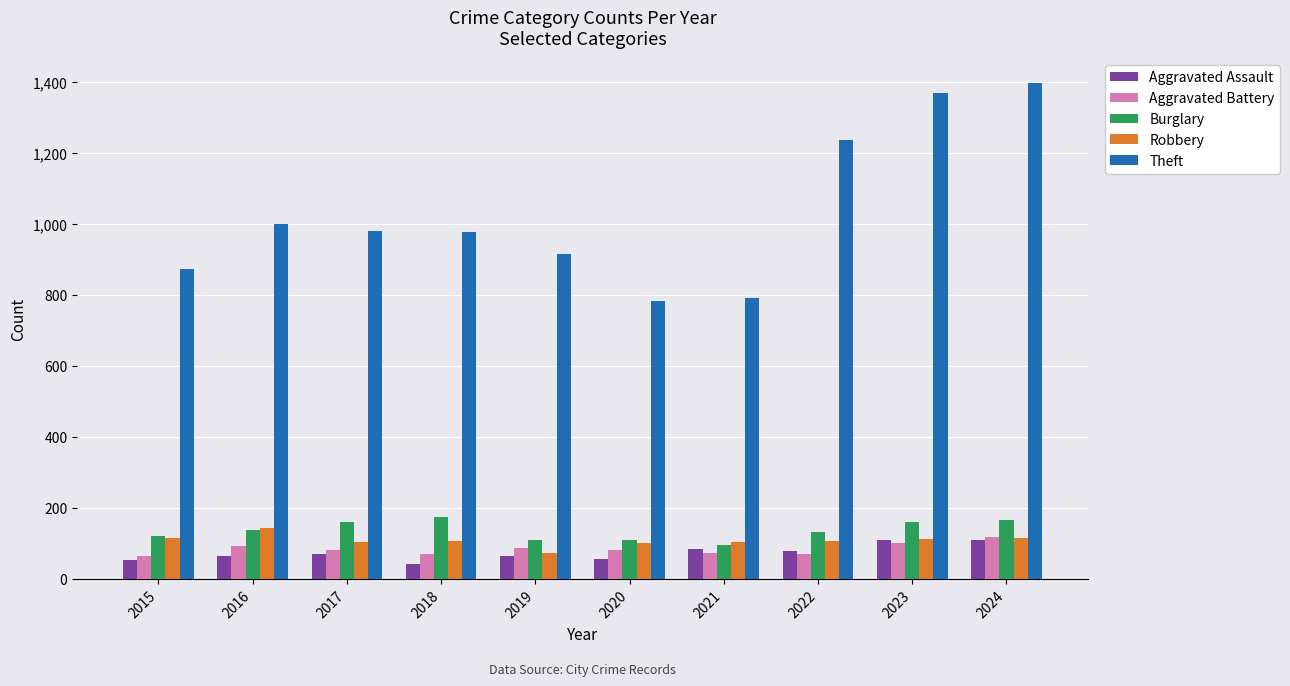

Which category has the highest value in the Aggravated Battery series?

2024